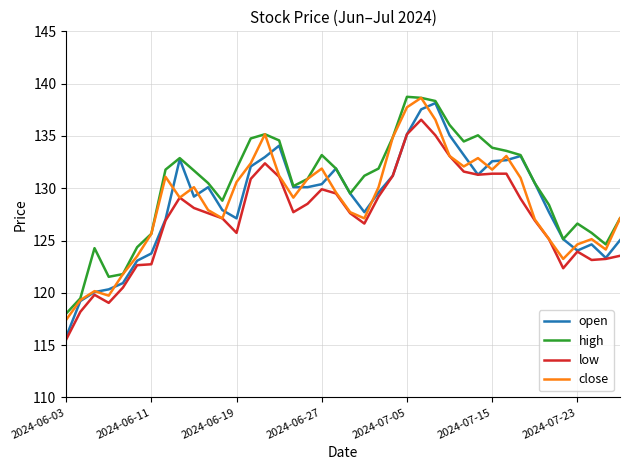

True or false: low and high cross at least once.

False